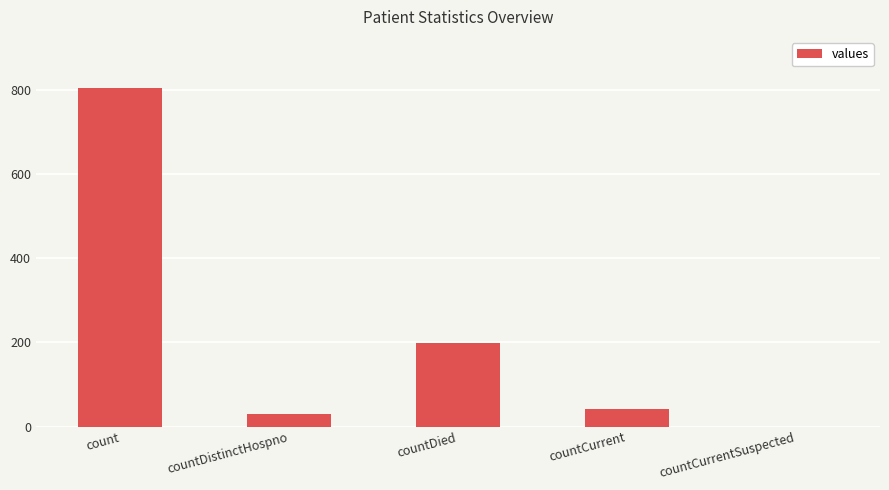

What is the approximate value at countDistinctHospno, to the nearest 50?

50